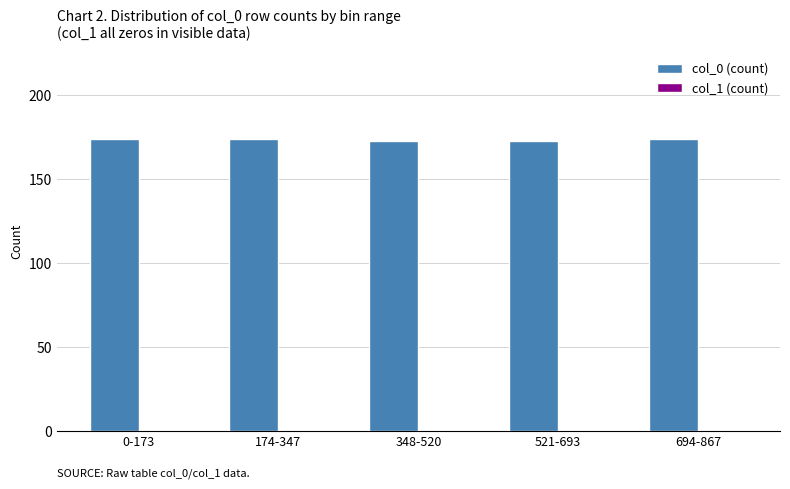

What is the sum of all values?

868